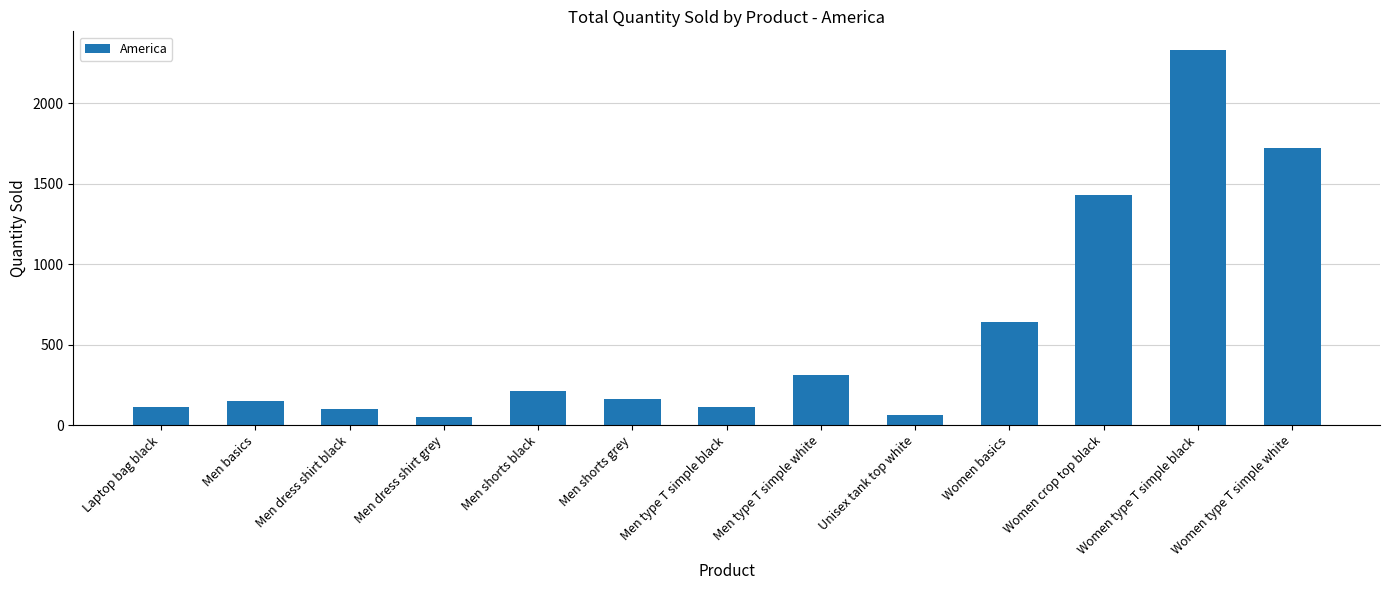

The value at Men shorts grey is 160. True or false?

True